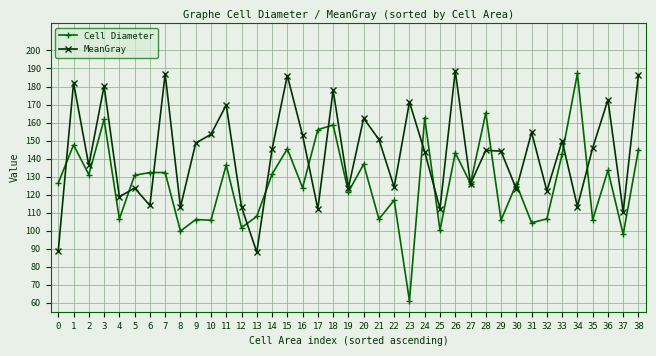

What is the smallest value displayed?

61.1